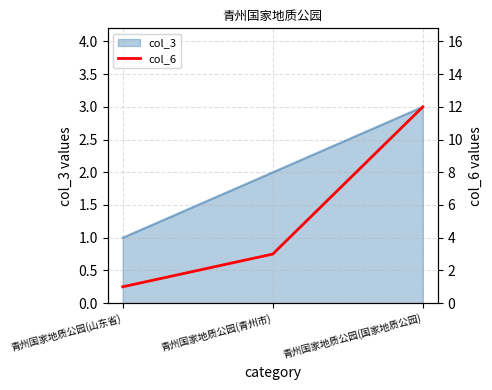

What is the label of the 3rd point from the left?

青州国家地质公园(国家地质公园)